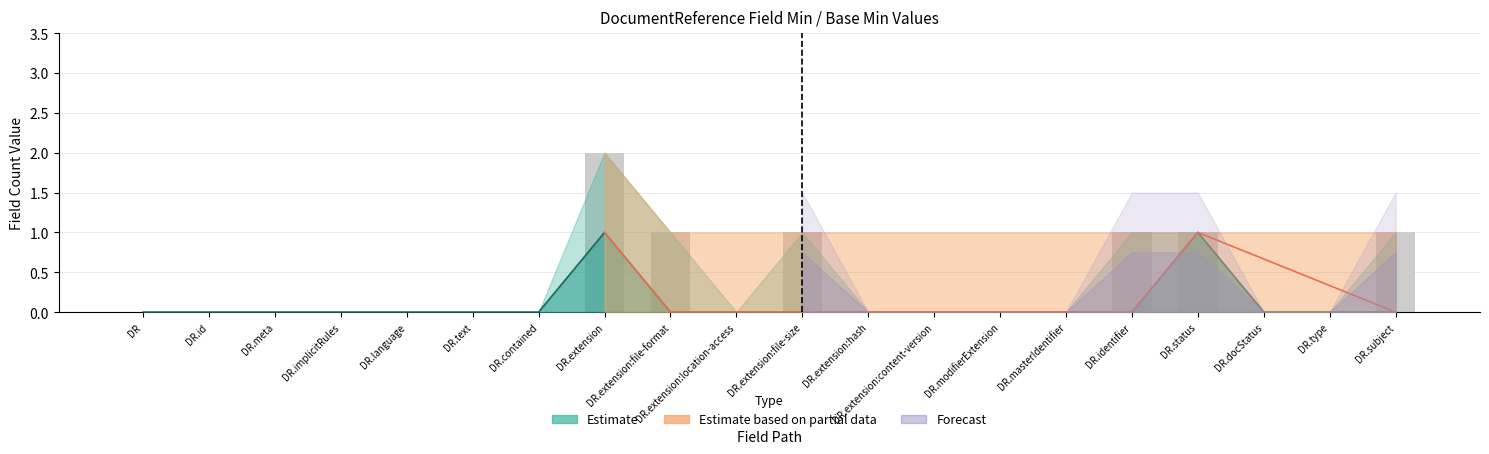

What is the difference between the second highest and minimum values?

1